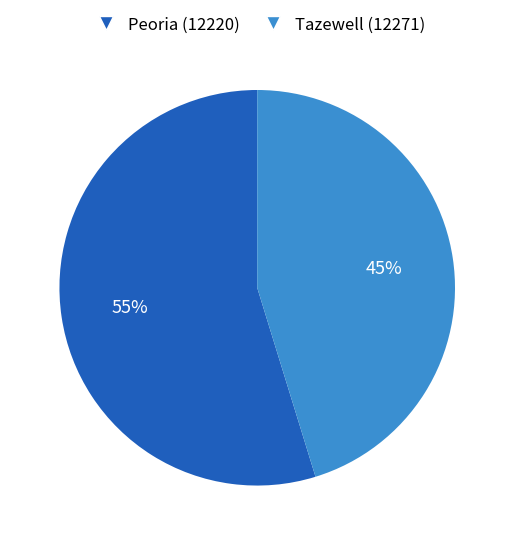

What is the smallest slice in the pie chart?

Tazewell (12271)